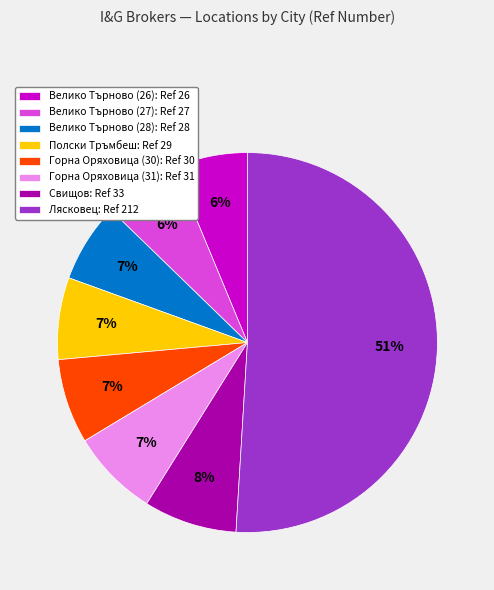

Which category has the biggest portion of the pie?

Лясковец